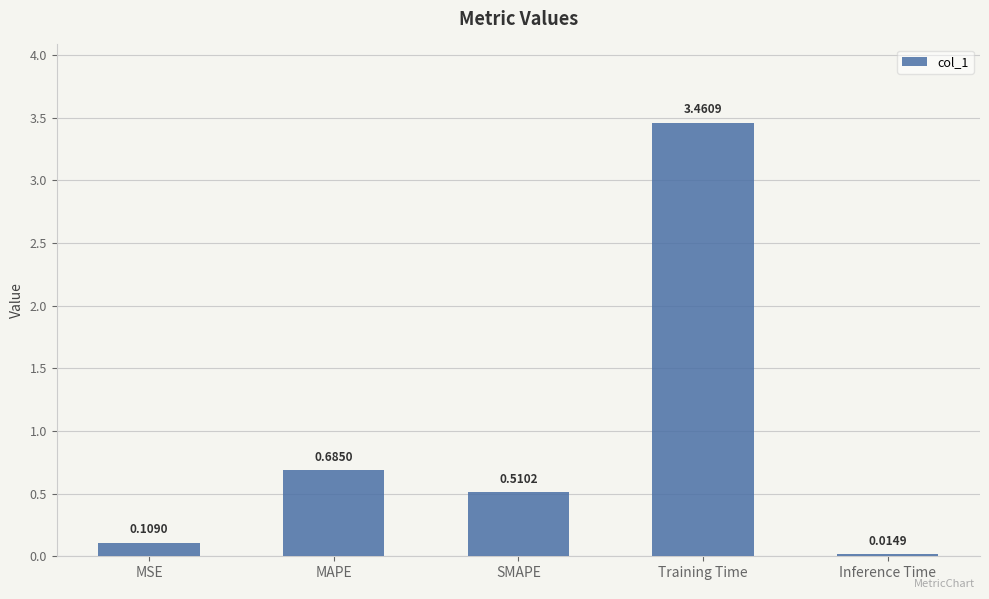

How many distinct data groups are displayed?

1